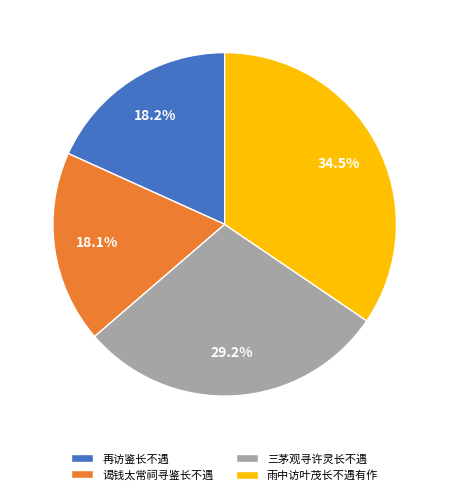

Is there any slice that represents more than half of the pie?

No